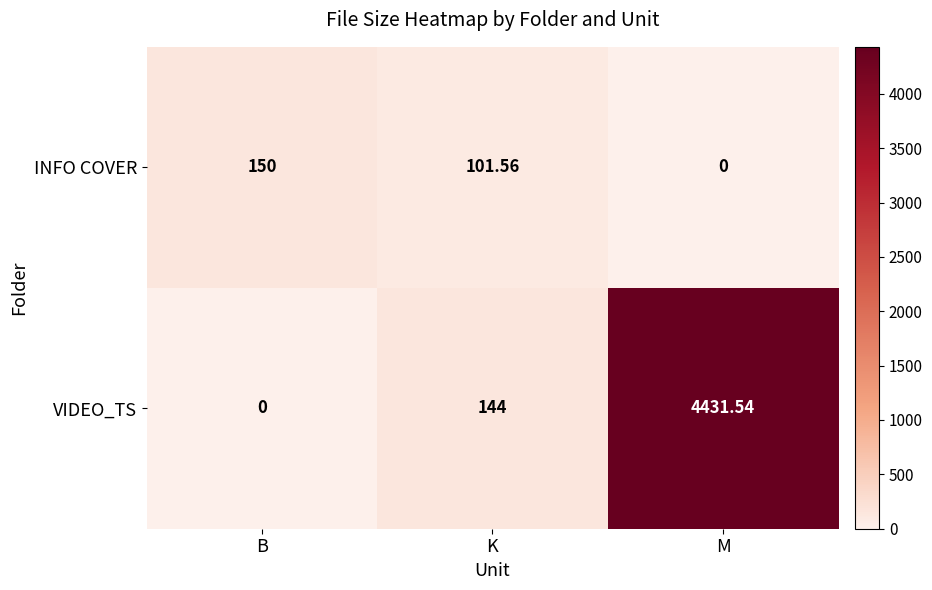

Rank the series by their average value, from highest to lowest.

VIDEO_TS, INFO COVER